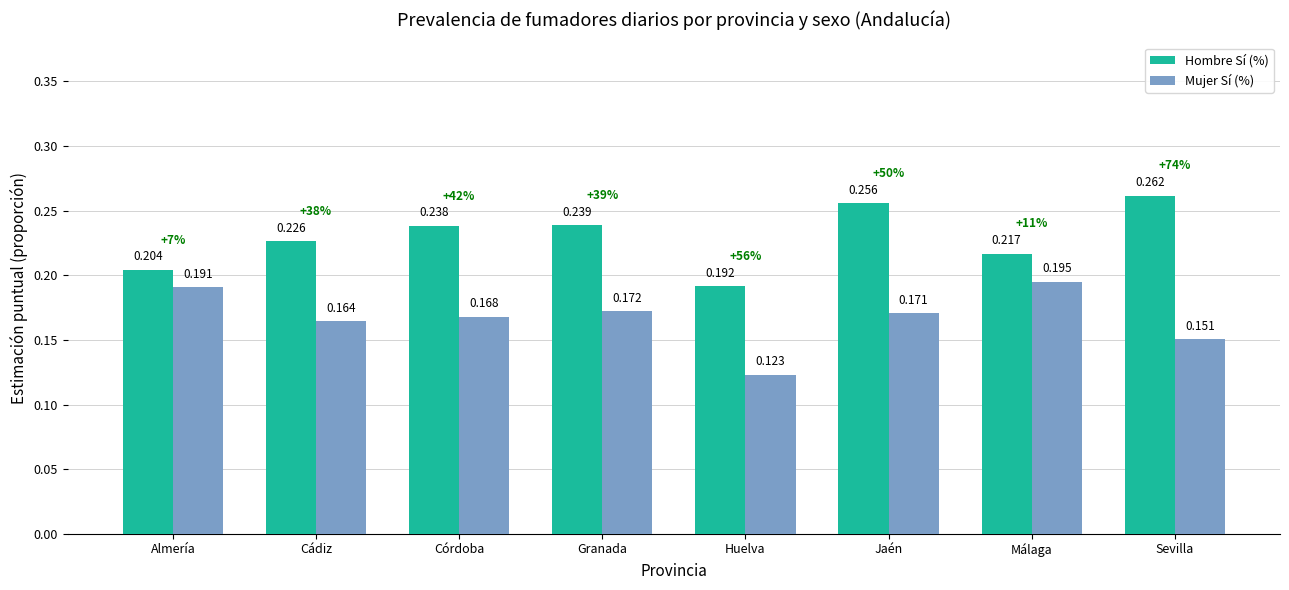

What are all the series names shown in the legend?

Hombre Sí (%), Mujer Sí (%)